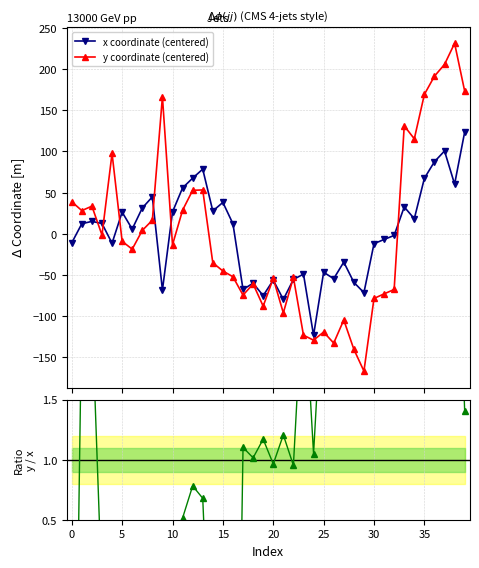

How many lines are shown in the chart?

3